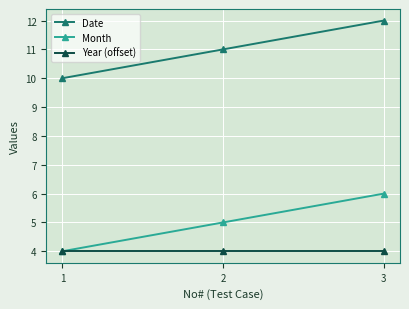

Does the chart display data point markers on the line(s)?

Yes